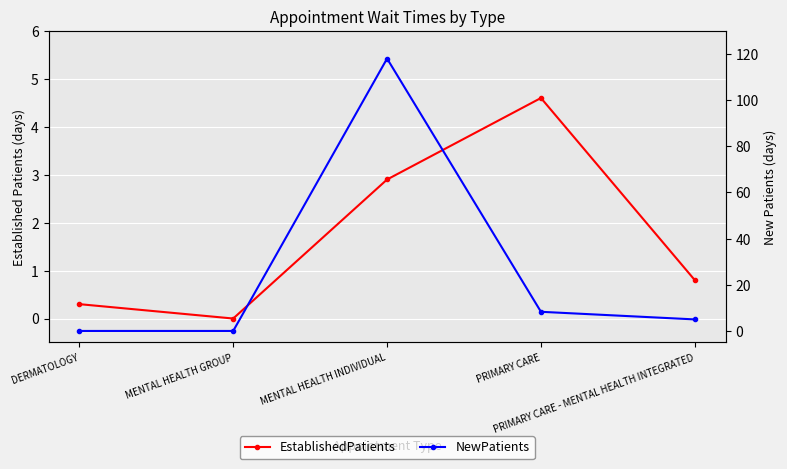

Which label corresponds to the largest value in the chart?

MENTAL HEALTH INDIVIDUAL